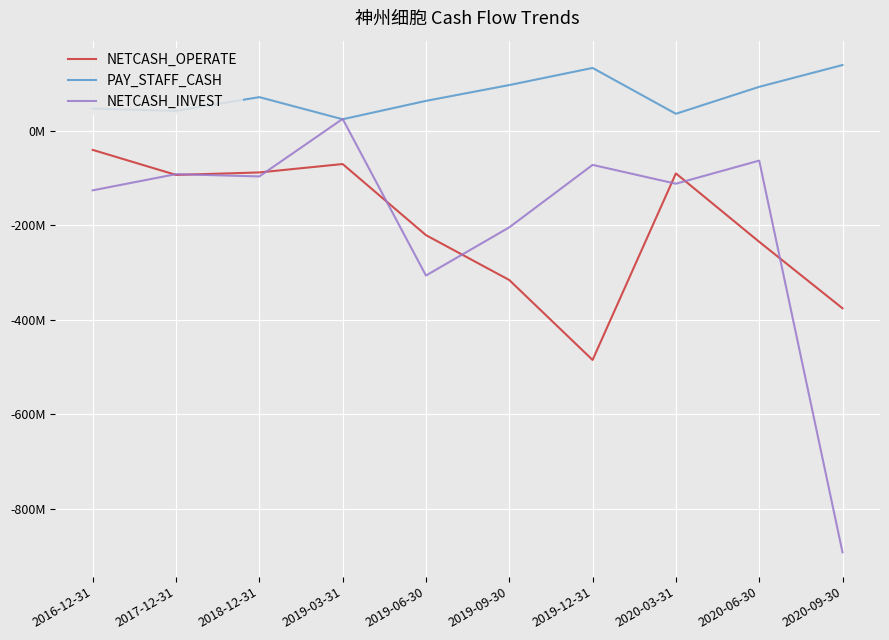

What position from the right is 2017-12-31?

9